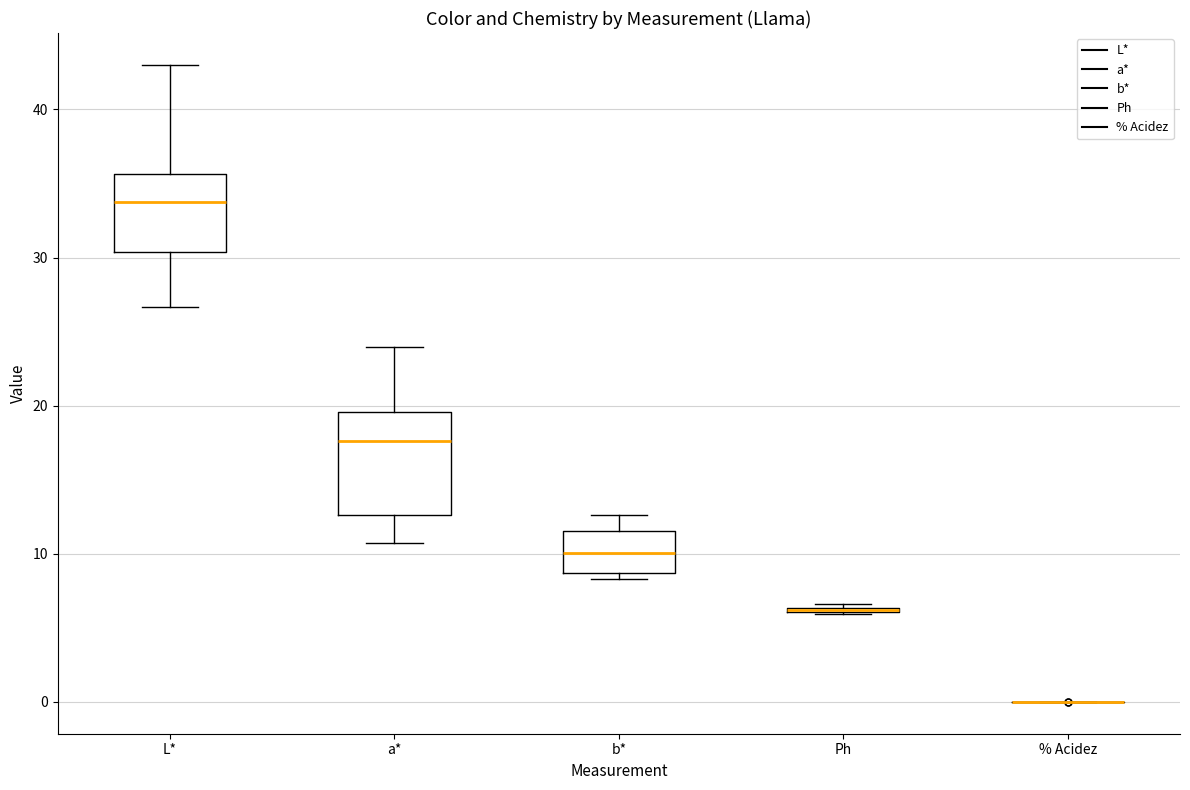

Comparing the boxes themselves (not the whiskers), which one is the tallest?

a*